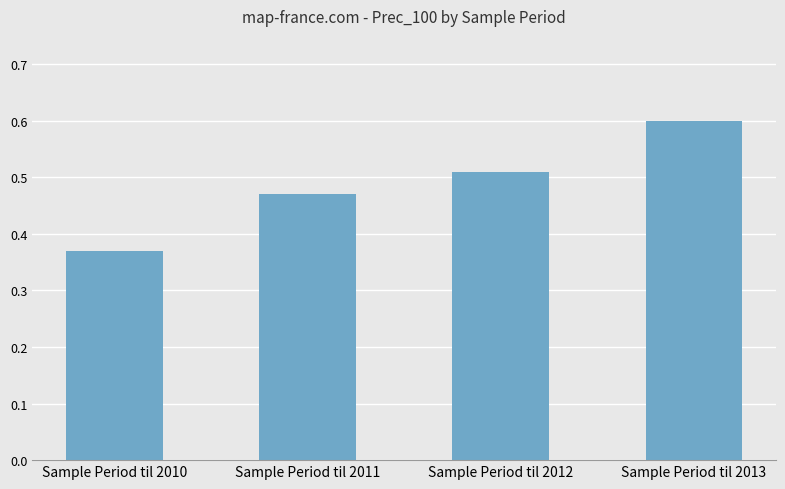

At which label is the value closest to 0?

Sample Period til 2010